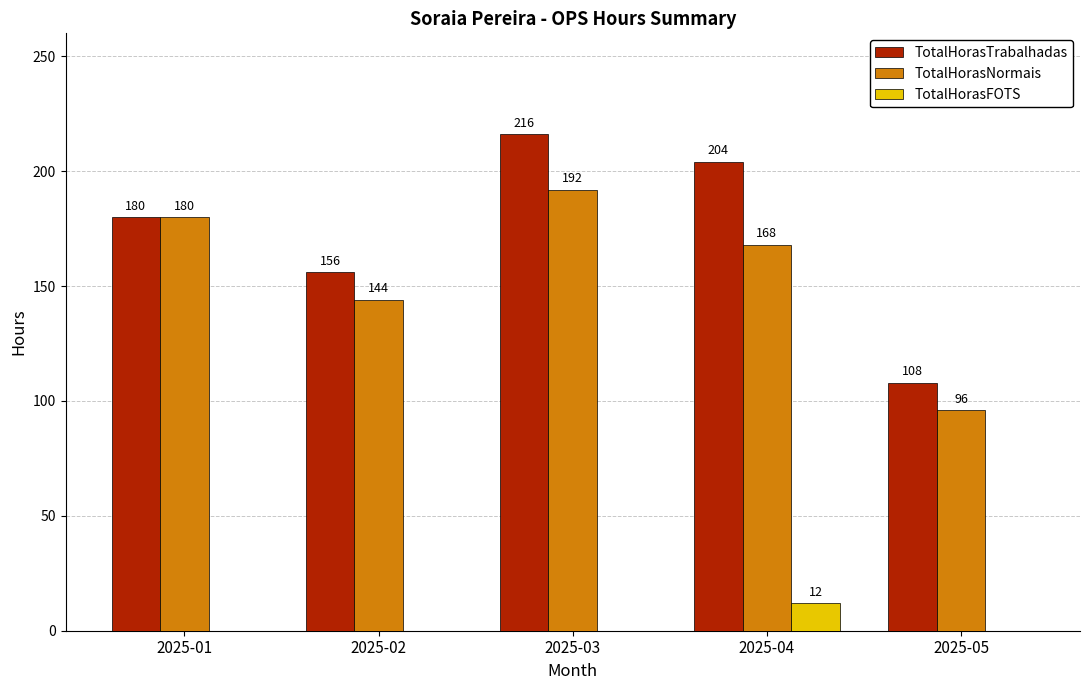

What value does the TotalHorasFOTS series have at 2025-04, to the nearest 5?

10